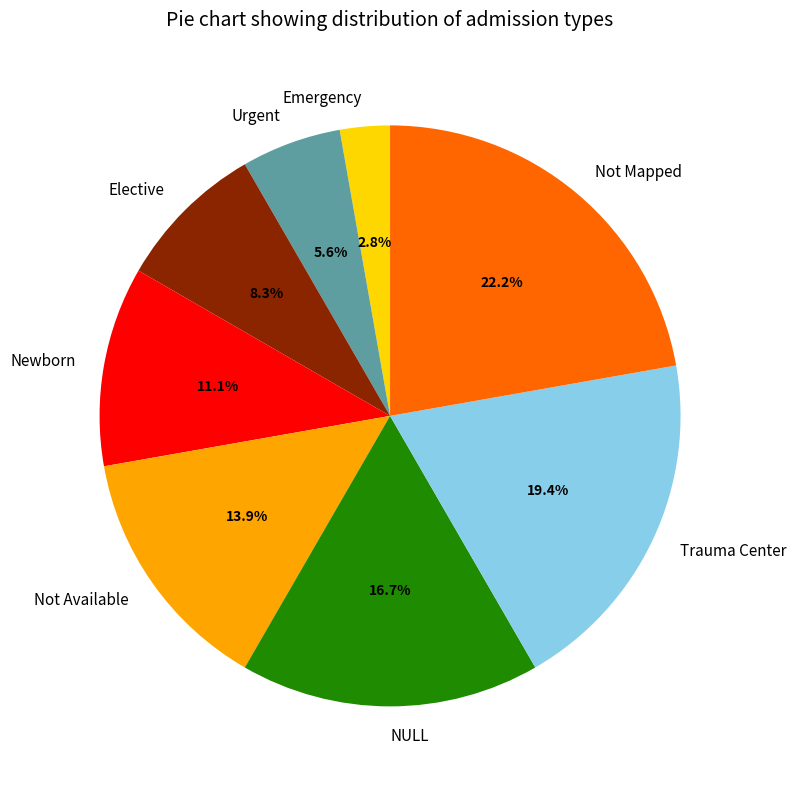

True or false: Emergency accounts for 3% of the total.

True